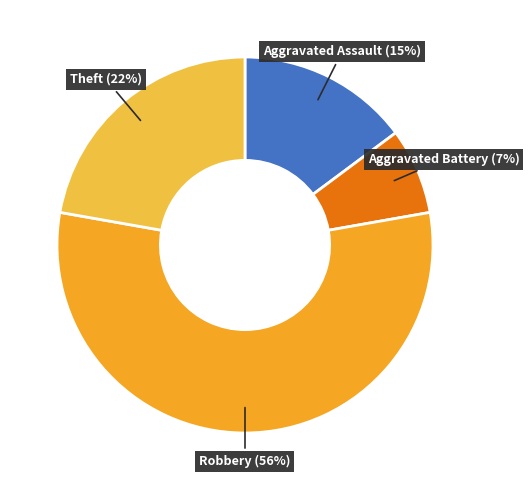

Is the sum of Robbery and Aggravated Battery greater than half?

Yes